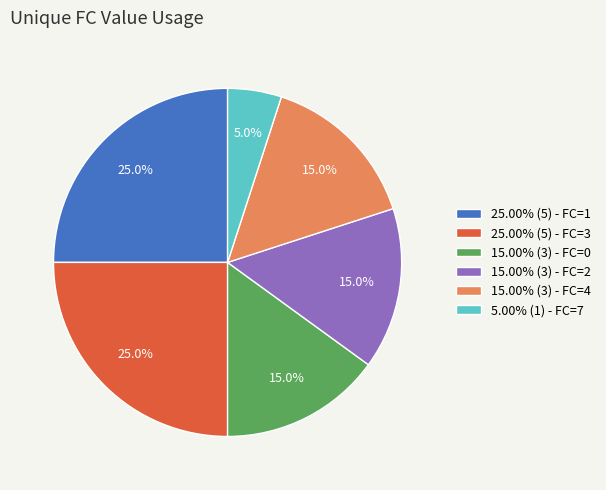

Does any single category account for the majority?

No